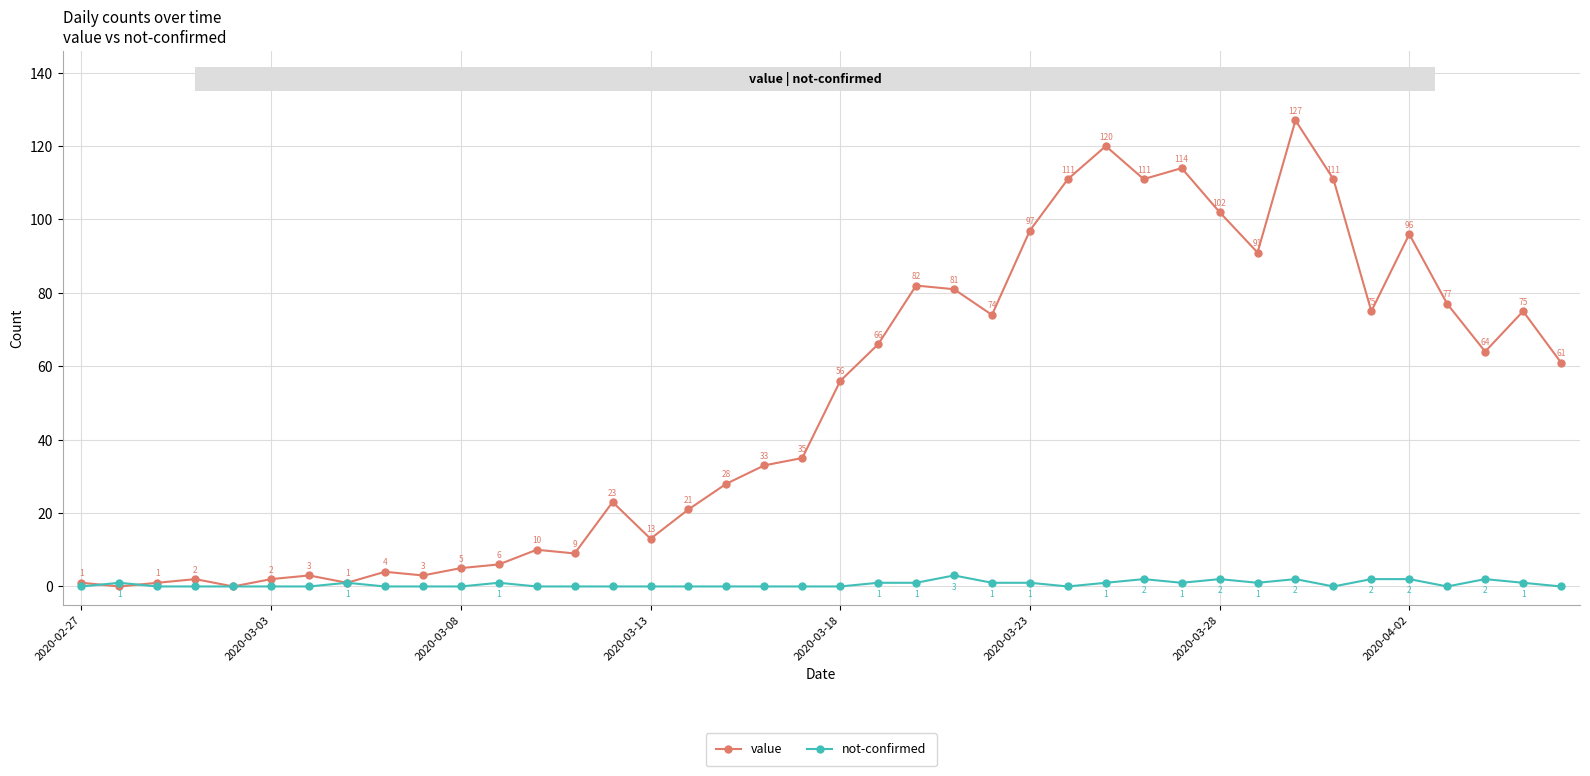

Rank the series by their average value, from highest to lowest.

value, not-confirmed